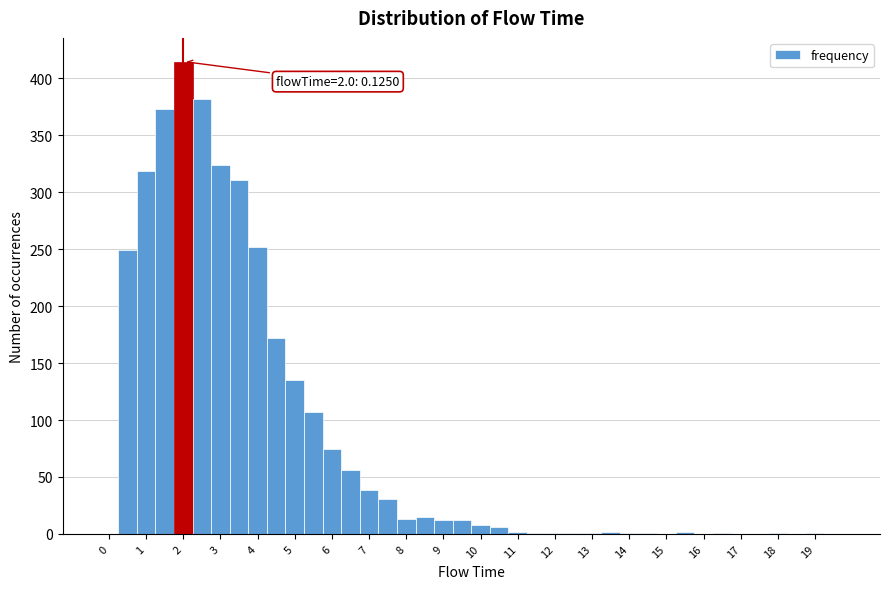

Which range on the x-axis has the tallest bar?

1.75 to 2.25